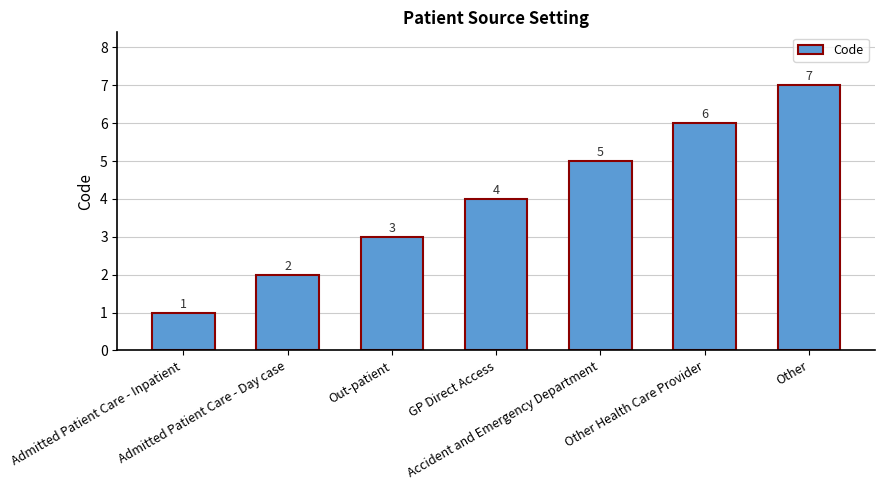

How many values are between 2 and 6?

5